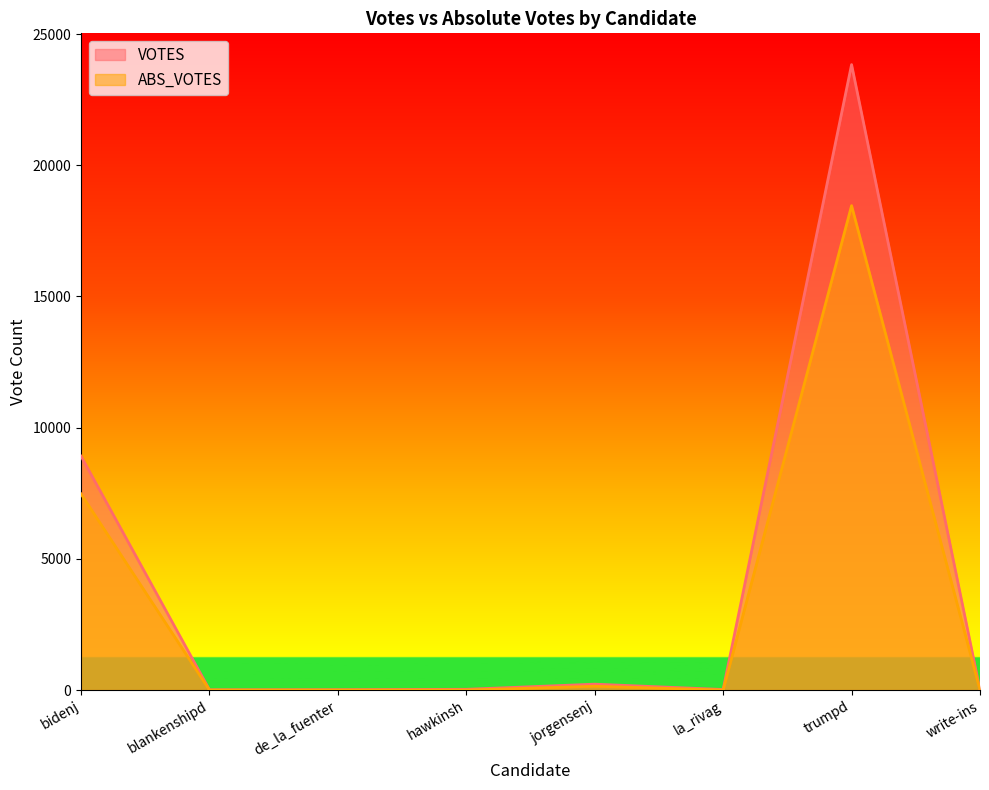

What are all the series names shown in the legend?

VOTES, ABS_VOTES